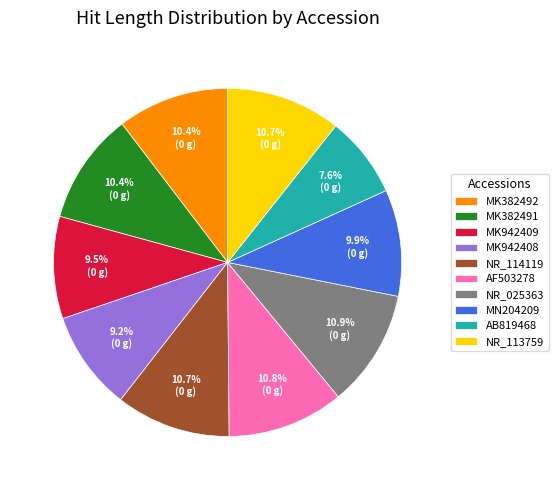

What percentage is NOT represented by NR_113759?

89.3%